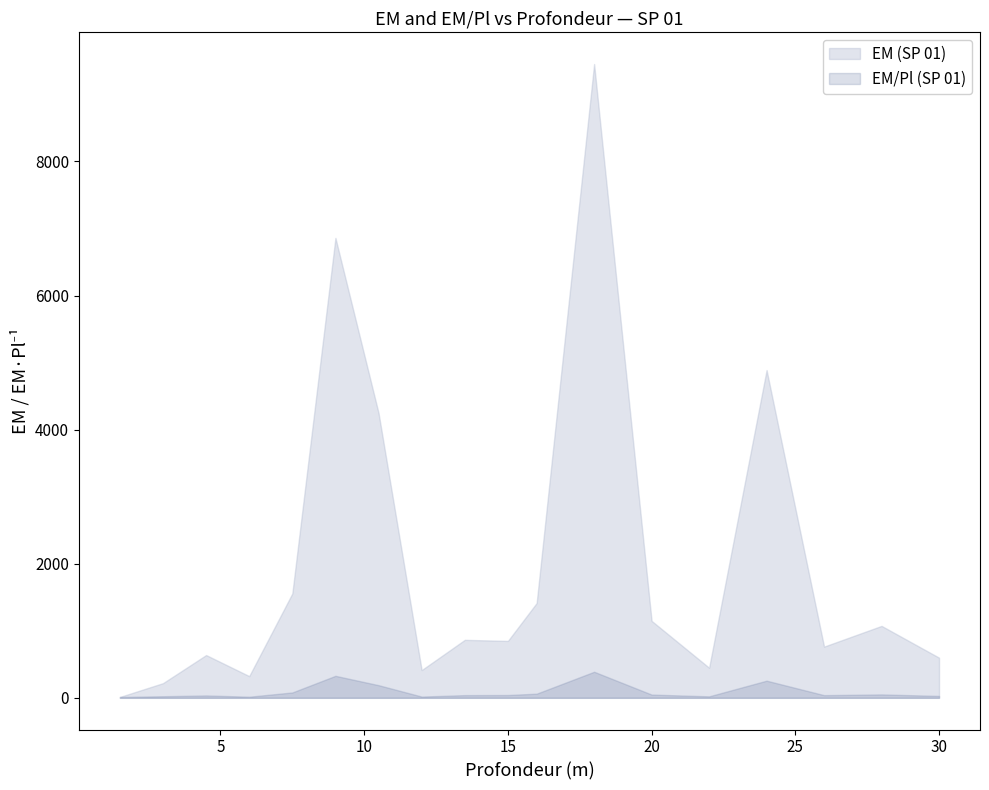

Is the value of EM_upper at 28.0 greater than the value of EM_lower at 9.0?

Yes